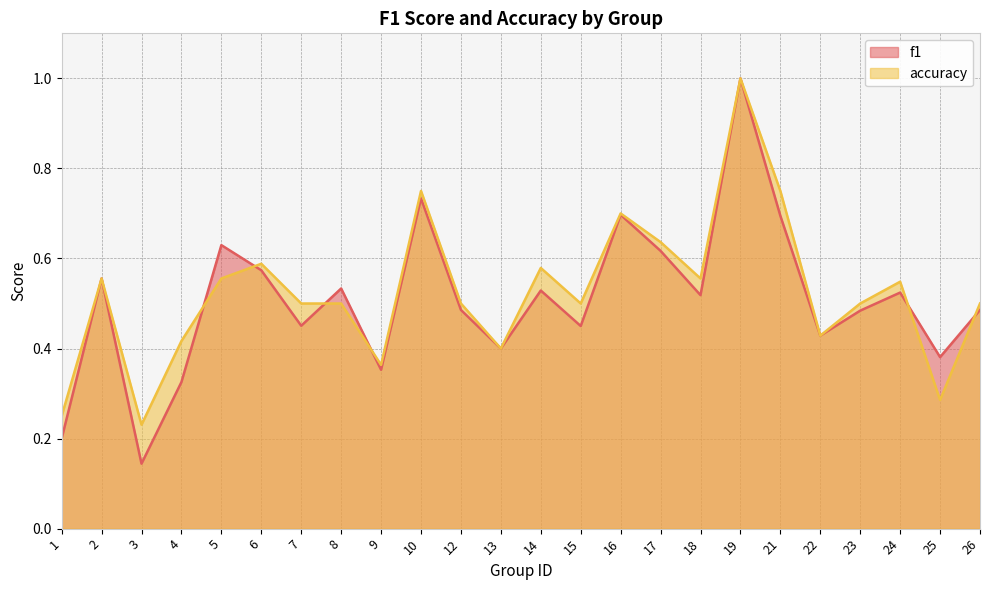

How many data points does each series have?

24